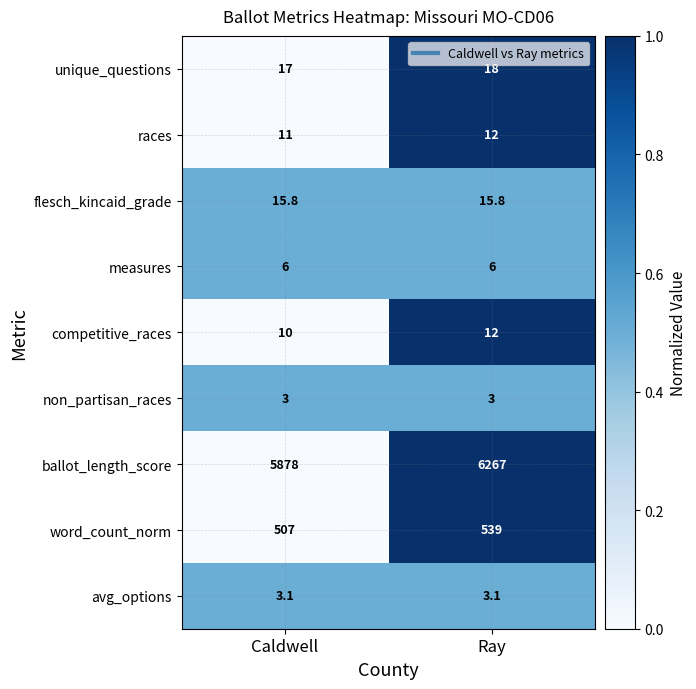

How many distinct data groups are displayed?

9